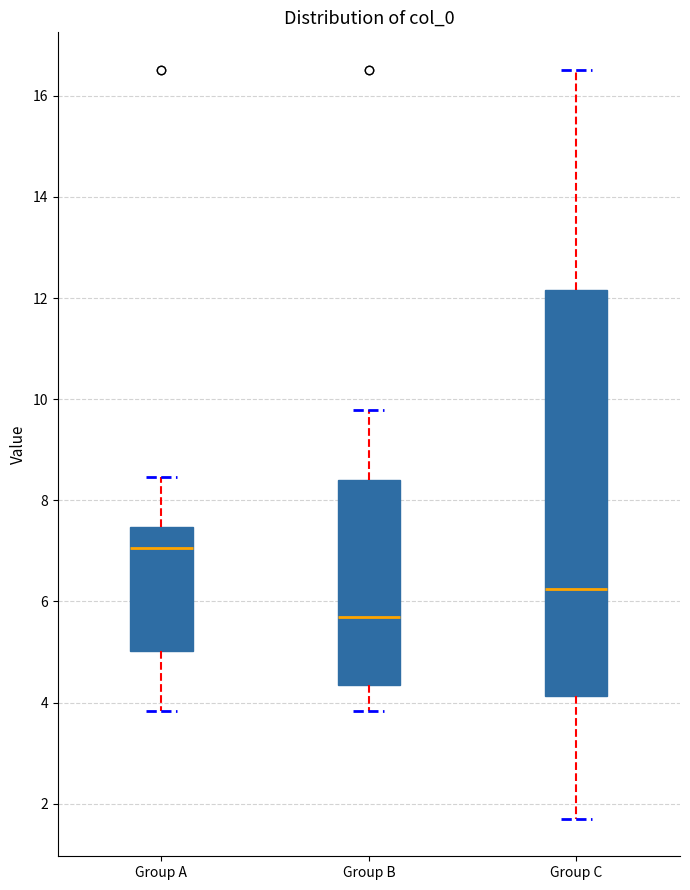

Reading left to right, transcribe this box plot: for each box, give where its median line is, the range the box spans, and where its two whiskers end, as read against the y-axis. The values are not printed on the chart, so give them approximately, as read against the axis.

Group A: median 7.0, box 5.0 to 7.4, whiskers 3.8 to 8.4
Group B: median 5.6, box 4.4 to 8.4, whiskers 3.8 to 9.8
Group C: median 6.2, box 4.2 to 12.2, whiskers 1.8 to 16.6